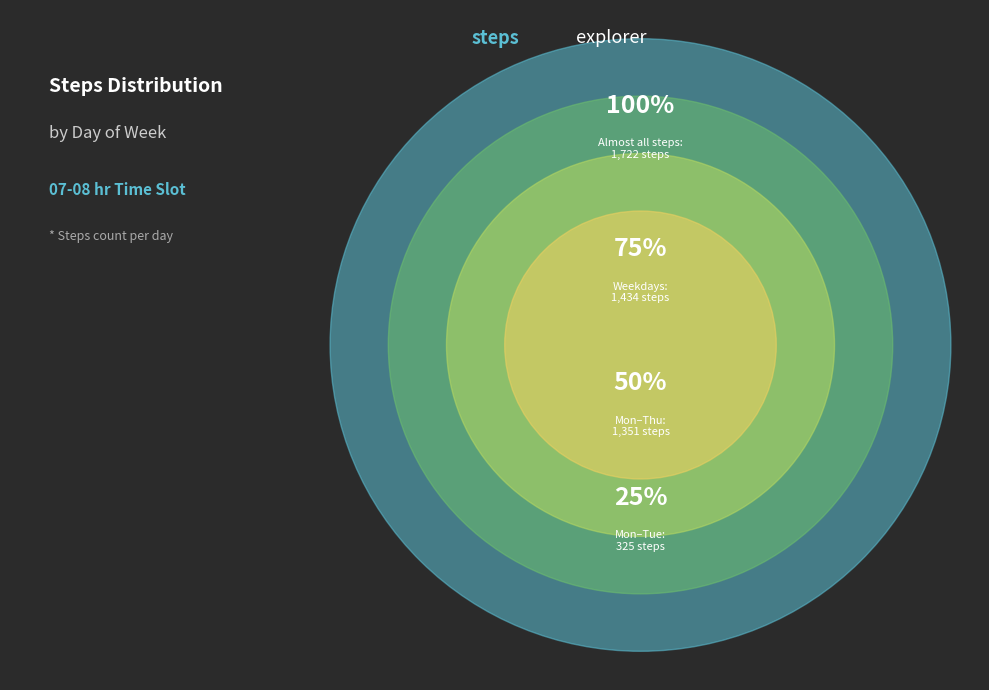

What is the total percentage of Wednesday and Saturday?

26.8%